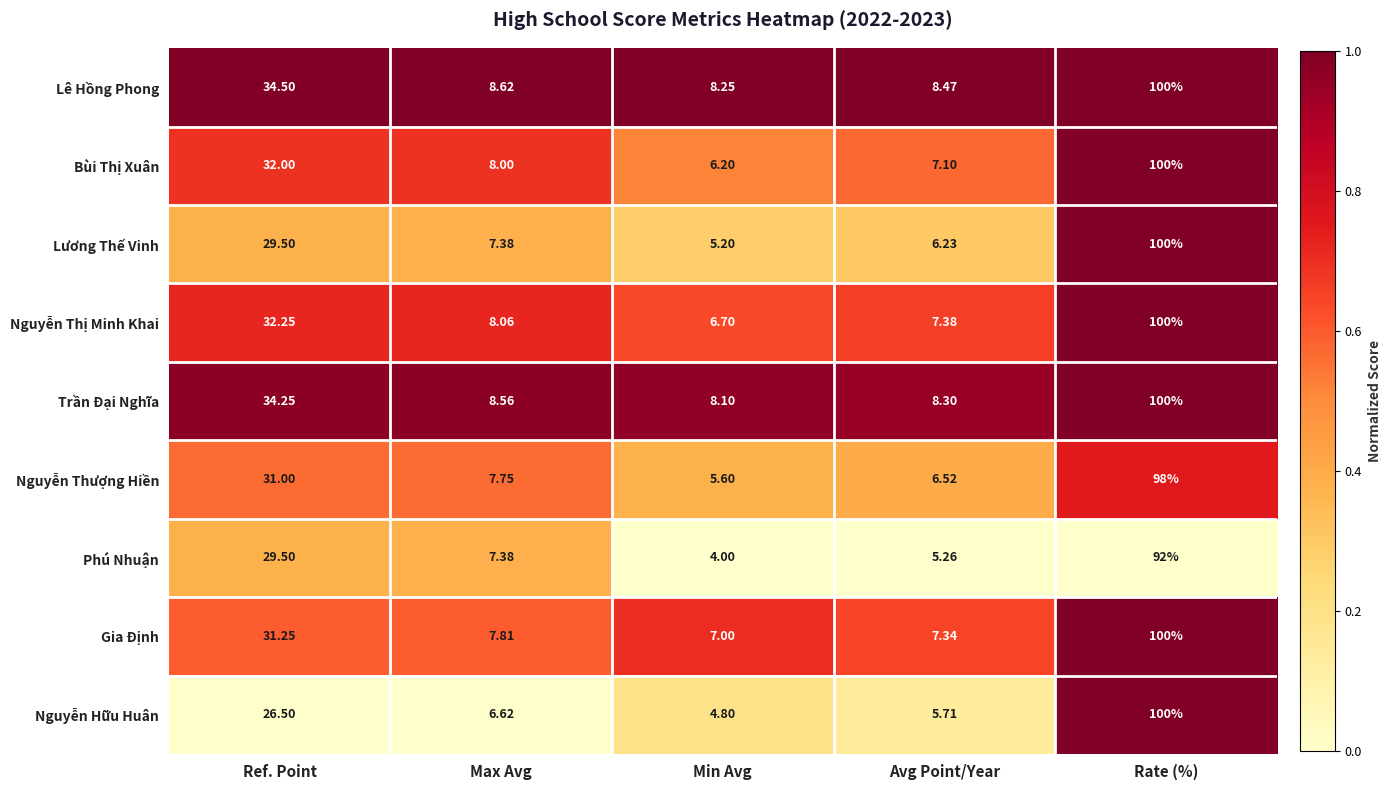

Which series has the widest spread of values?

Nguyễn Hữu Huân